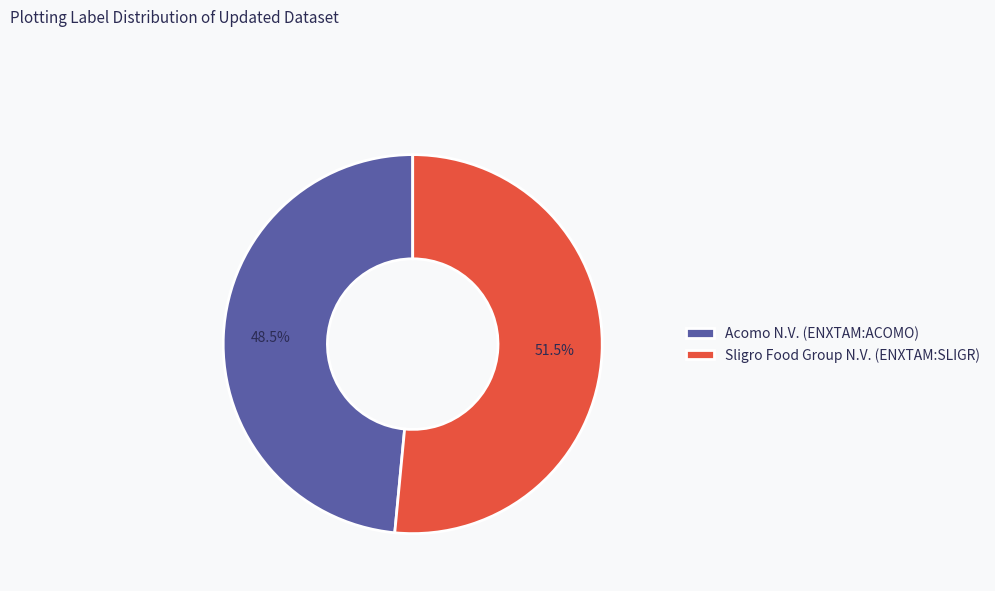

Which has a higher value, Sligro Food Group N.V. (ENXTAM:SLIGR) or Acomo N.V. (ENXTAM:ACOMO)?

Sligro Food Group N.V. (ENXTAM:SLIGR)